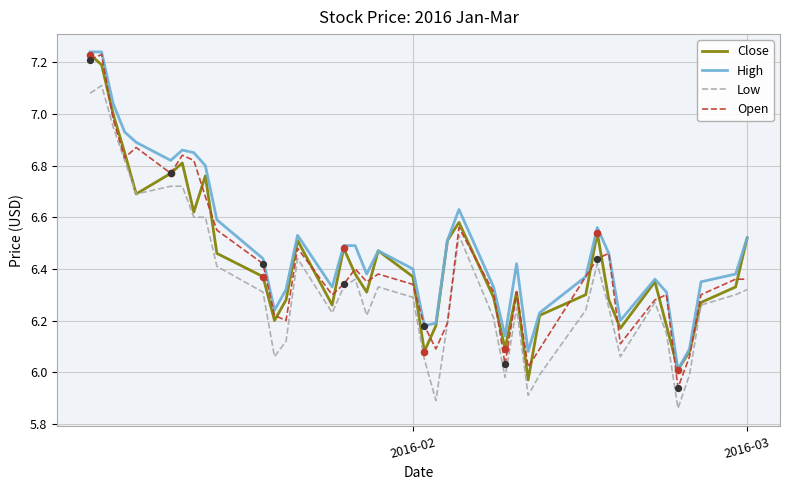

What are all the series names shown in the legend?

Close, High, Low, Open